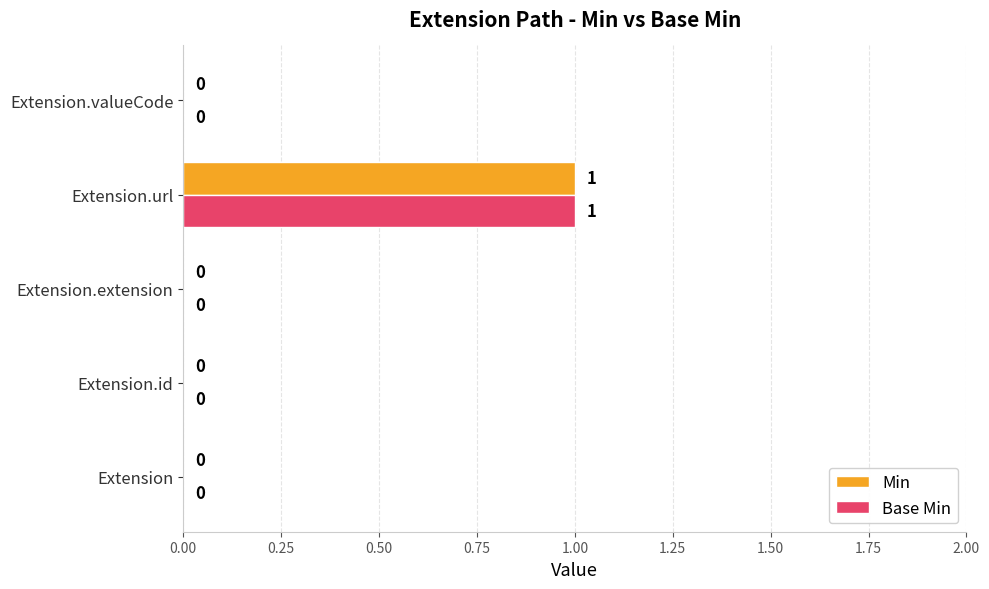

How many categories are shown in the chart?

5